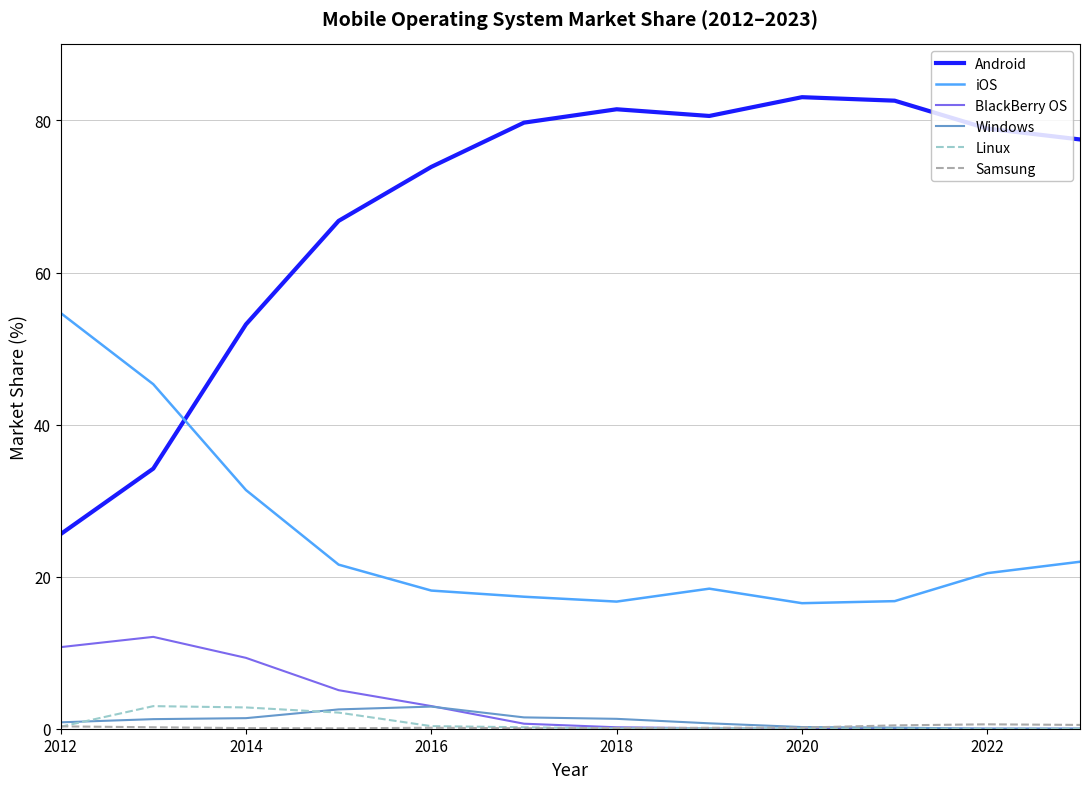

Does the chart display data point markers on the line(s)?

No